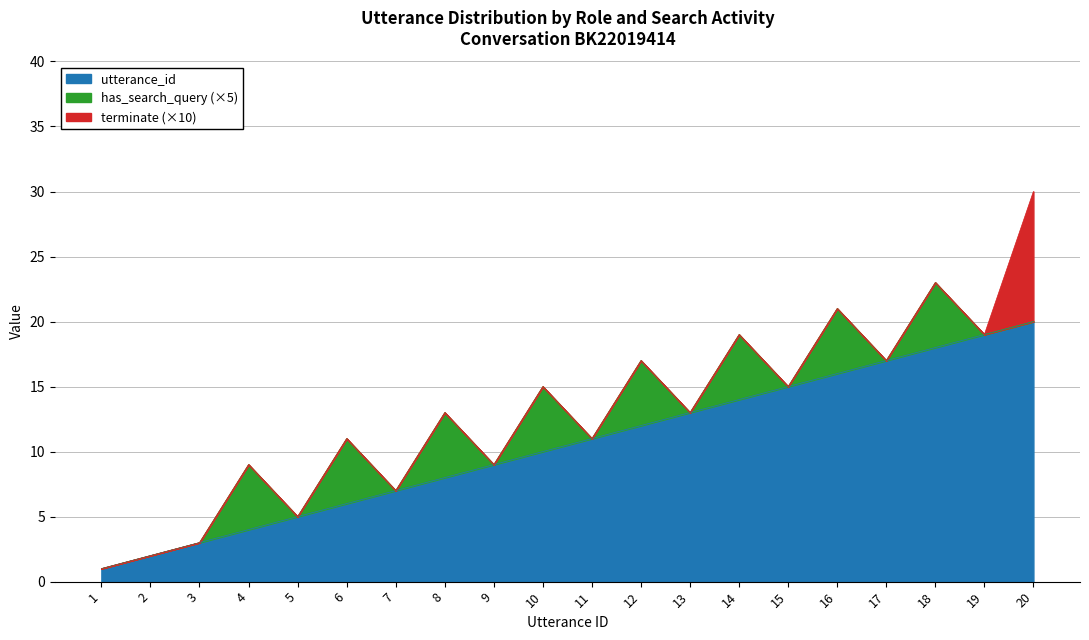

Is the value of 질문자 utterance_id at 3 greater than the value of 전문가 utterance_id at 9?

No